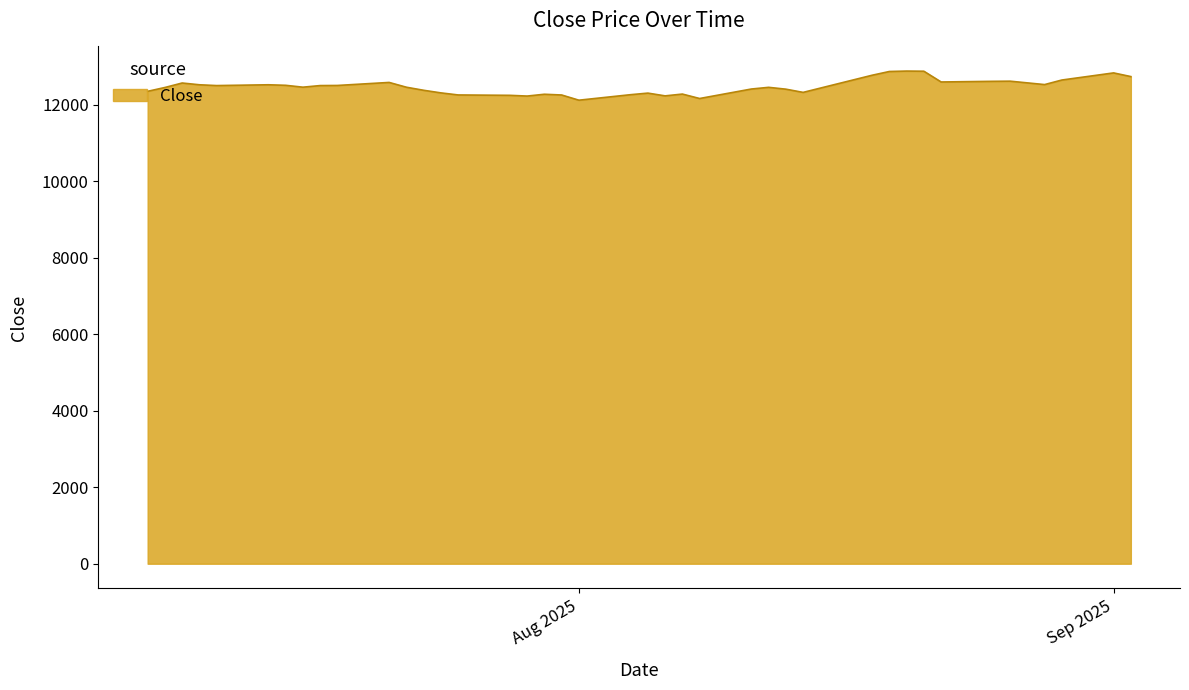

What is the maximum value shown in the chart?

12874